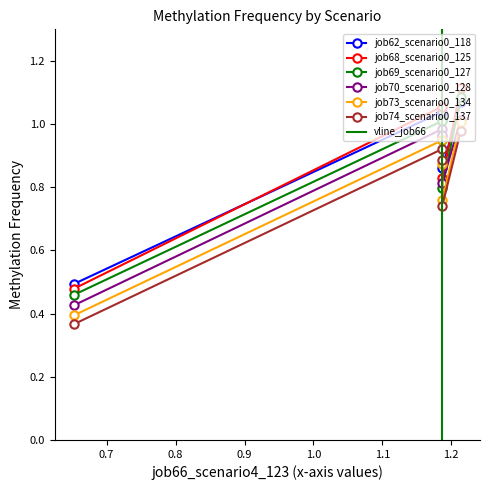

What is the sum of all job62_scenario0_118 values?

4.5